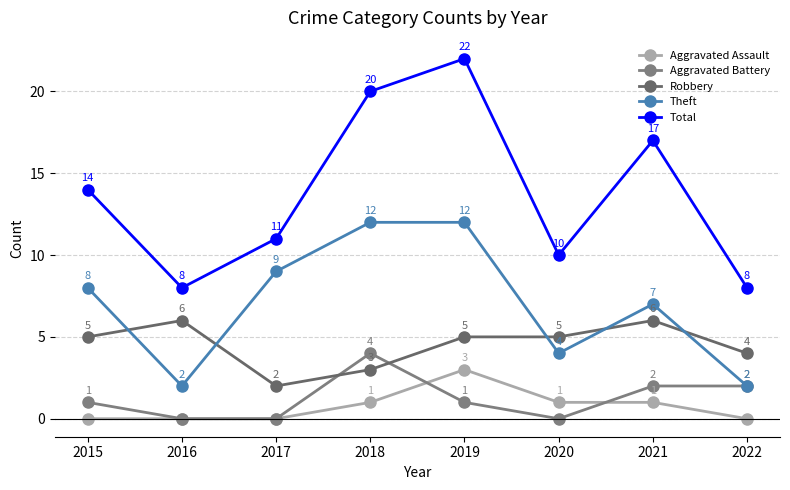

True or false: Total and Robbery intersect in this chart.

False